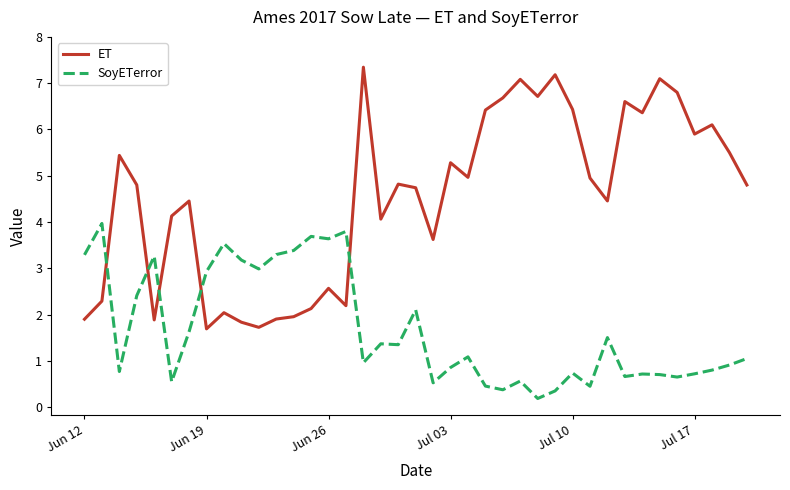

Which series has the largest total across all categories?

ET